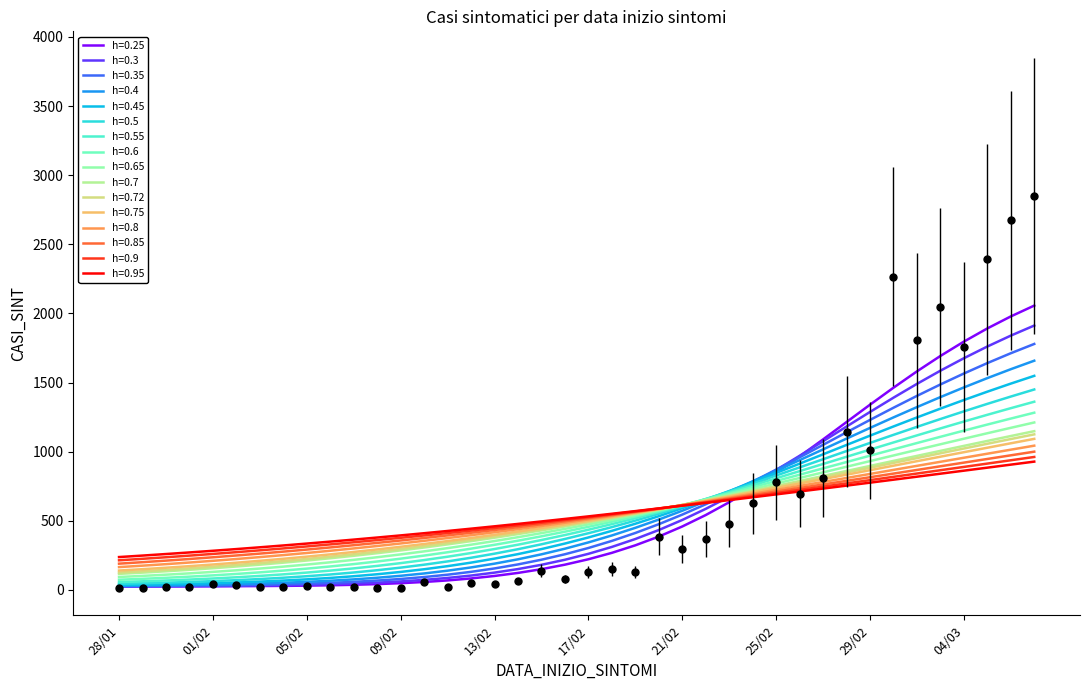

True or false: the data shows 81 at 16/02.

True